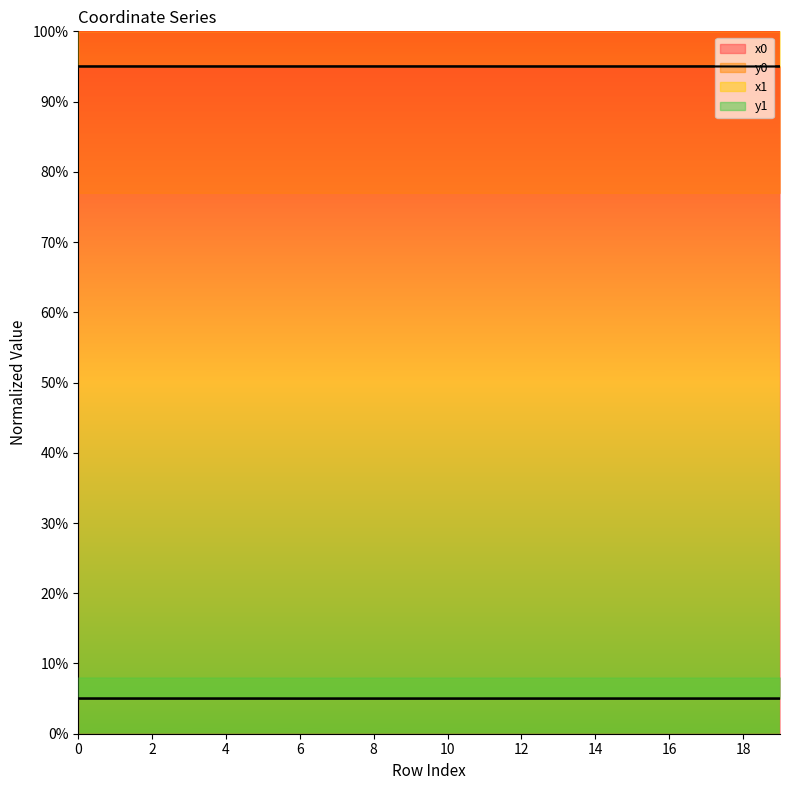

Is it true that y0 equals 5.0 at 10?

True